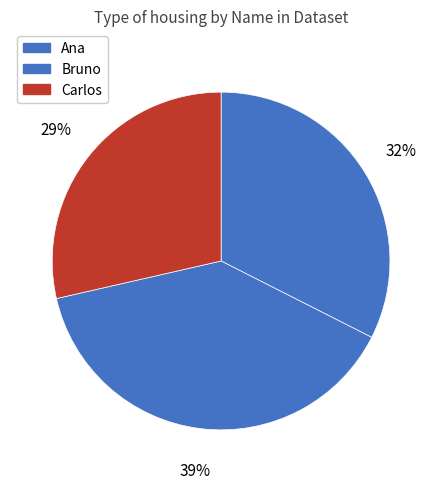

How many segments does this pie chart have?

3